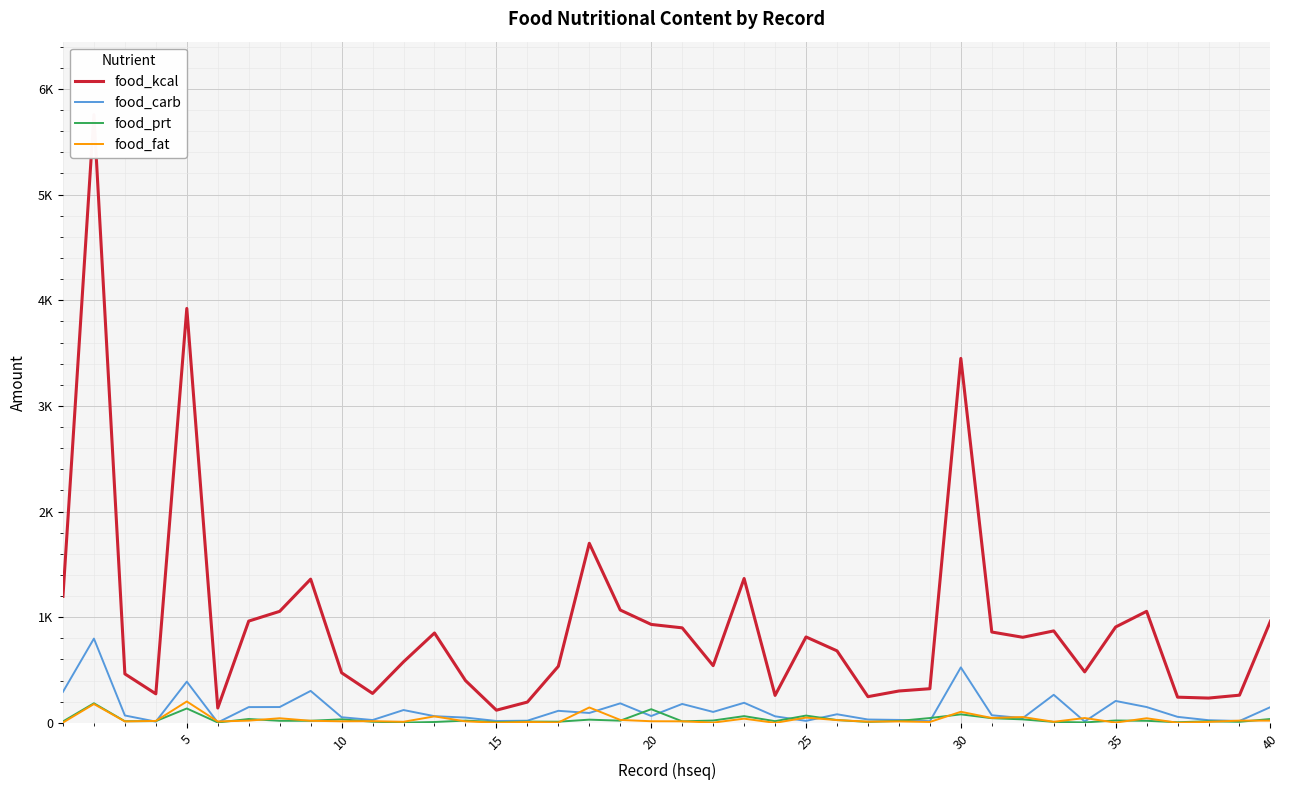

At how many categories does at least one series exceed 4263?

1